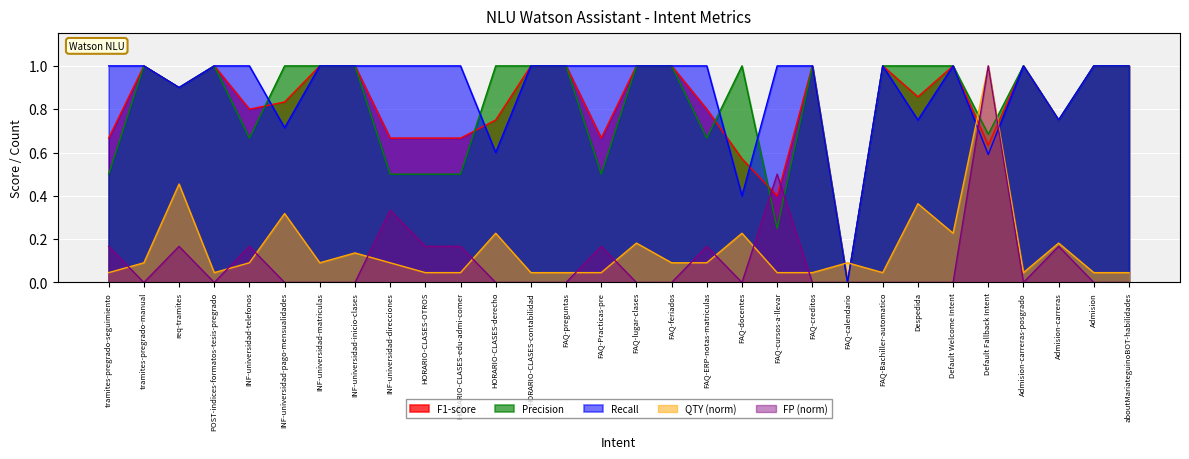

Does the chart display data point markers on the line(s)?

No